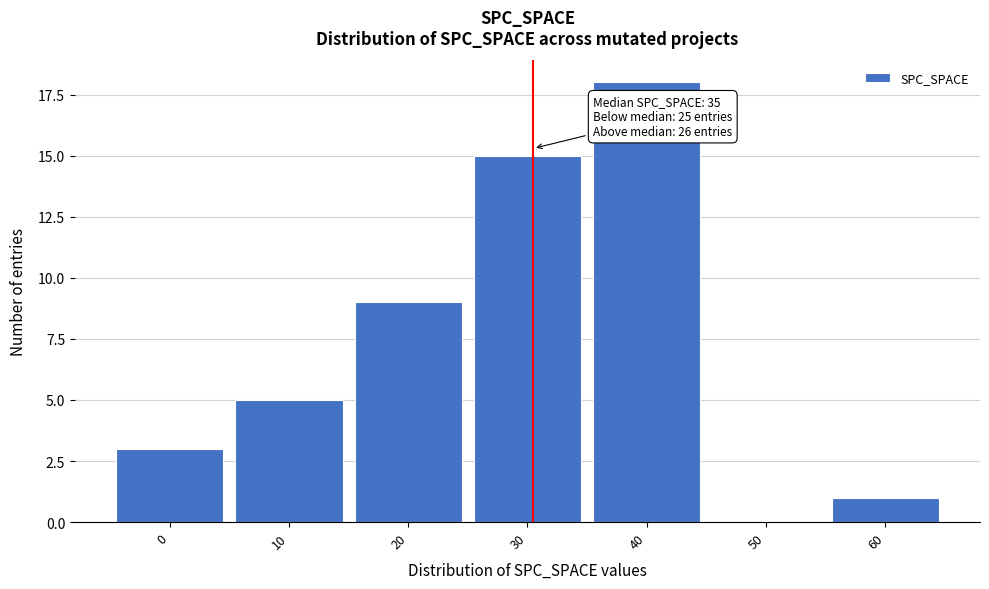

Reading left to right, list all the values displayed in this chart.

0=3	10=5	20=9	30=15	40=18	50=0	60=1